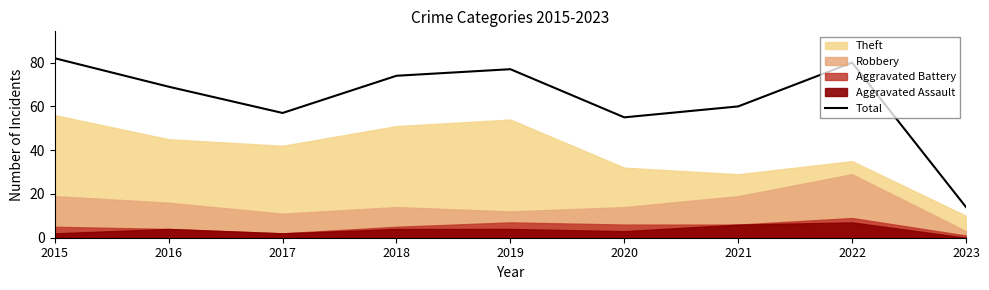

What is the value of the 1st point from the left?

82